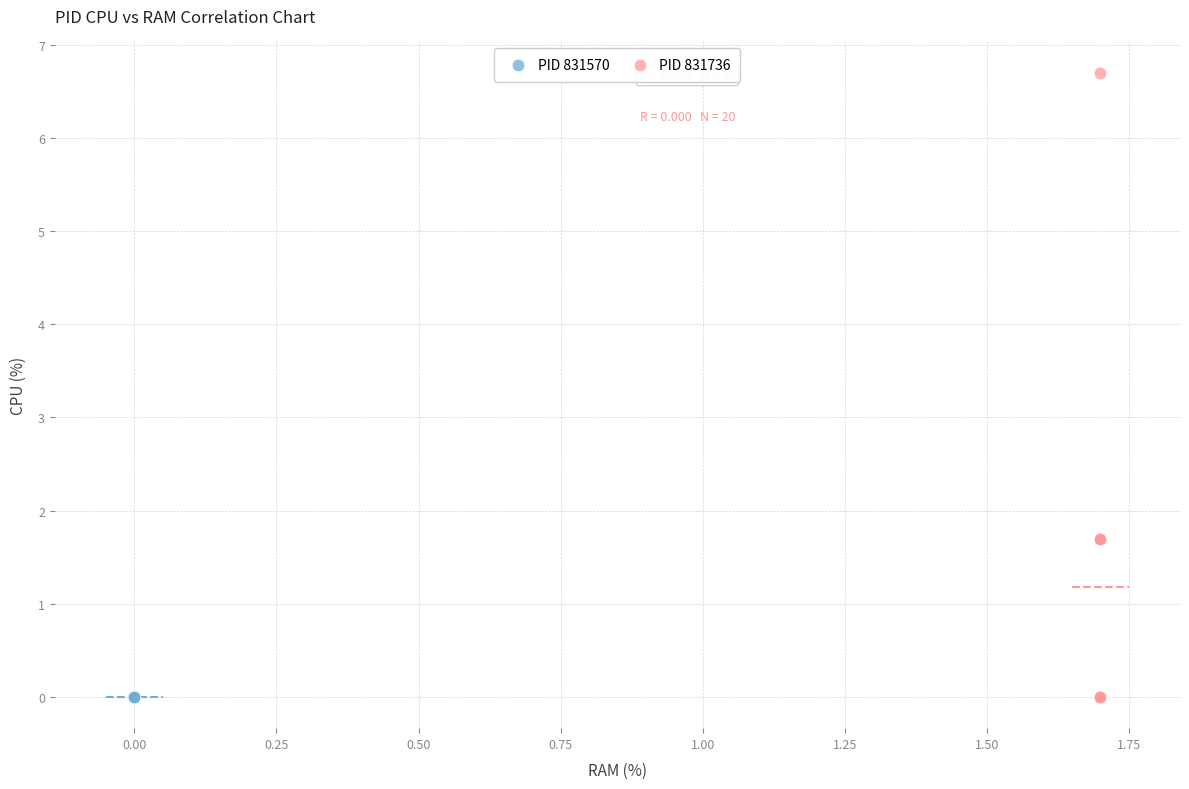

Which series reaches the maximum Y coordinate?

PID 831736